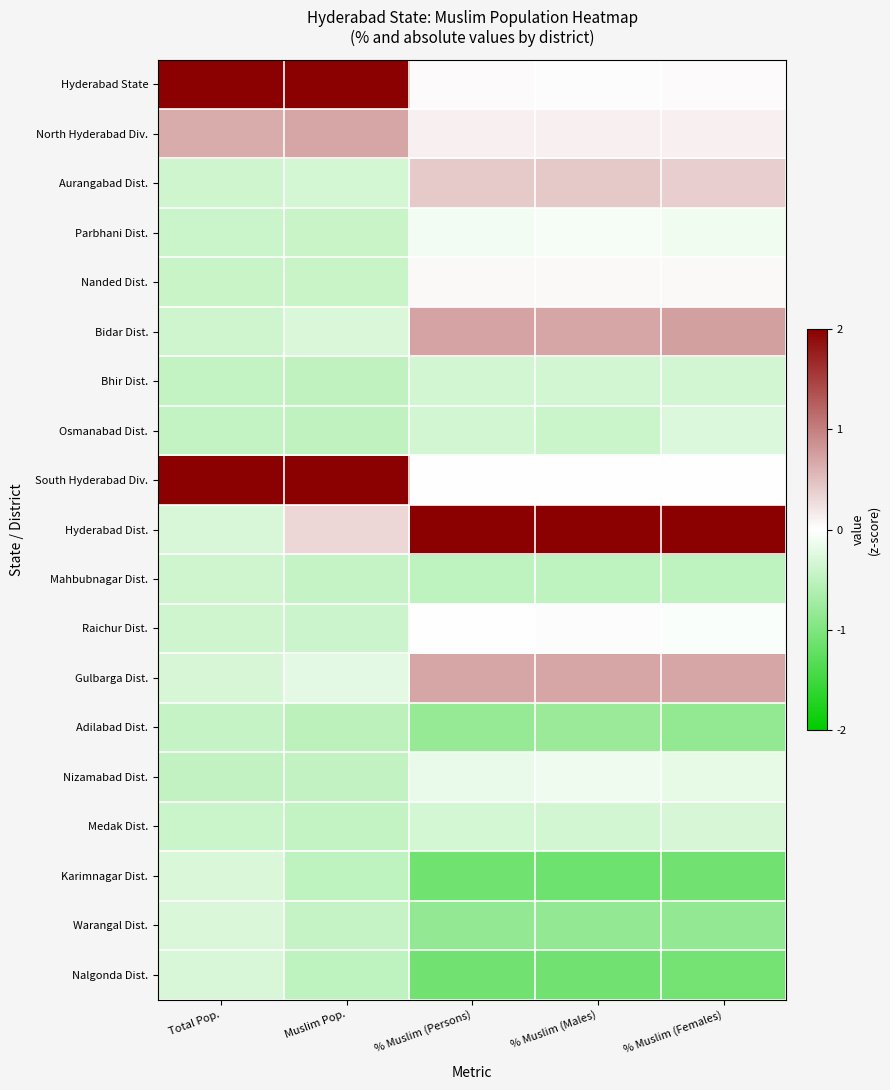

Which category has the lowest value across all series?

% Muslim (Males)